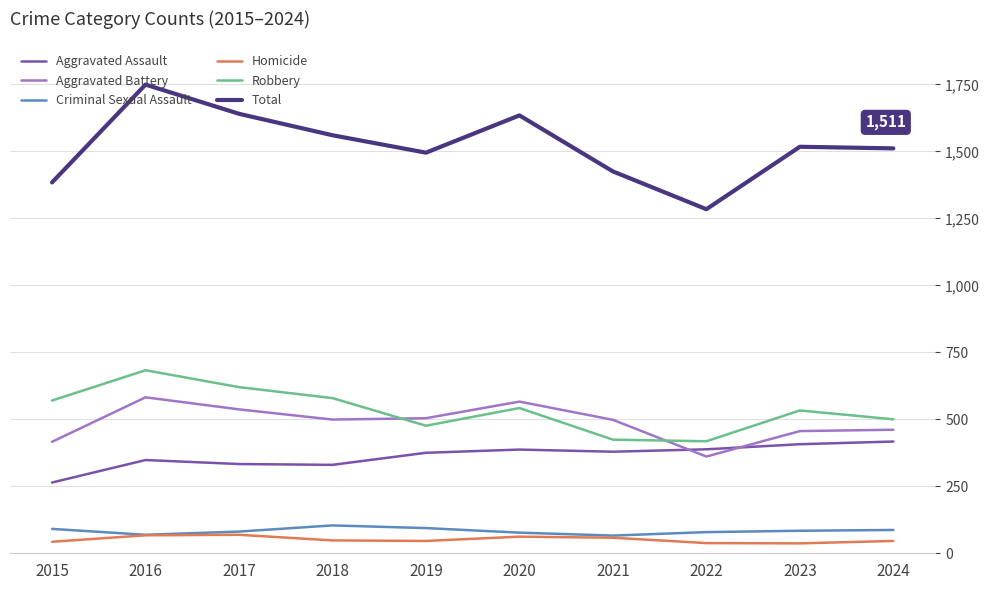

What is the difference between the highest and lowest values at 2017?

1571